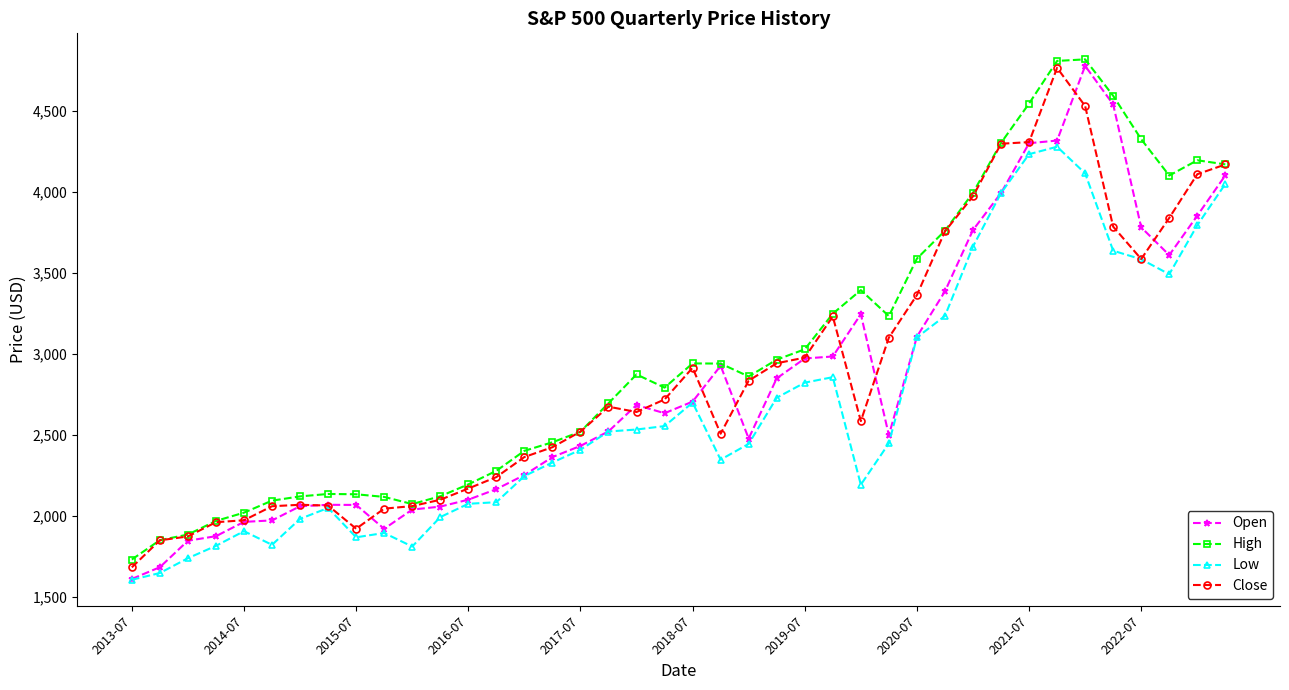

Which series has the largest range (max minus min)?

Open